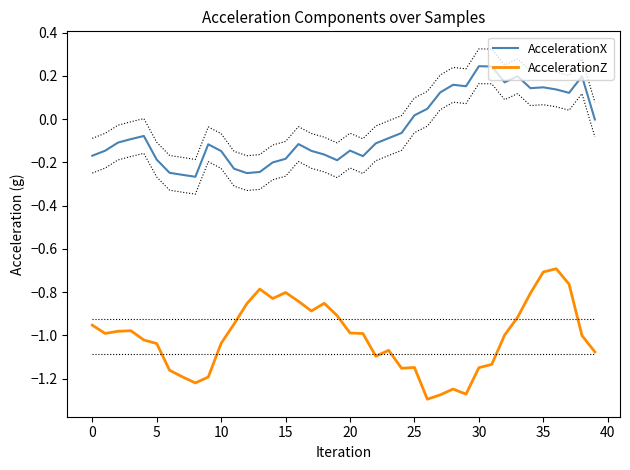

How many categories are shown in the chart?

40